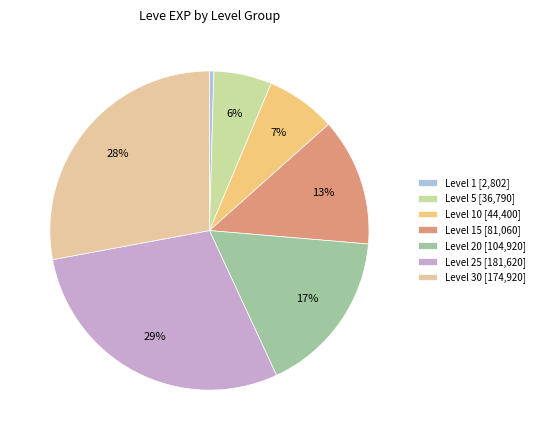

How many segments does this pie chart have?

7